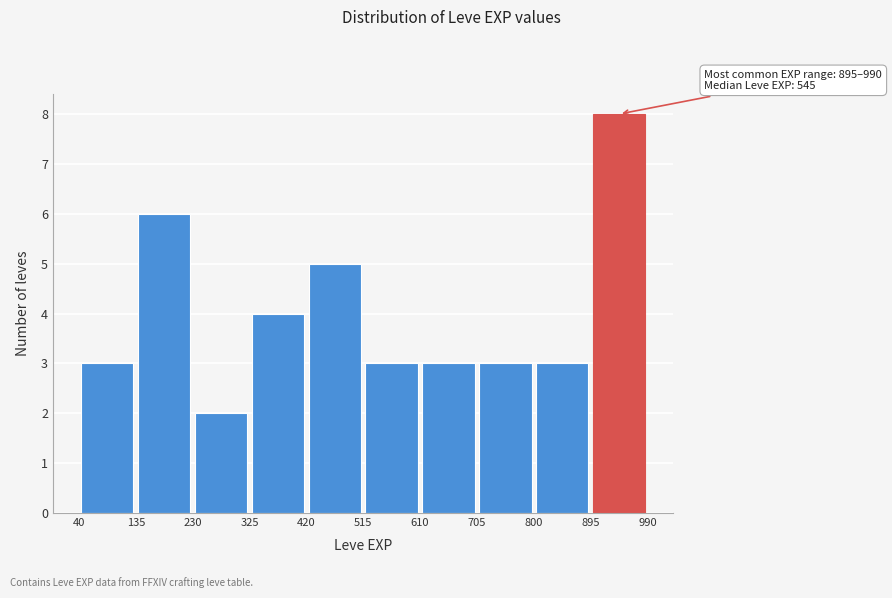

Which range on the x-axis has the tallest bar?

895 to 990